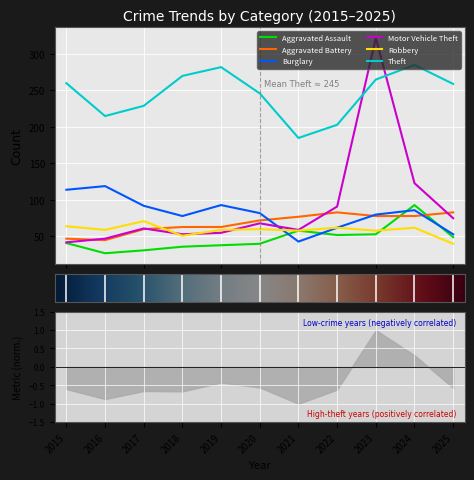

How many values in the Burglary series are below 82?

5